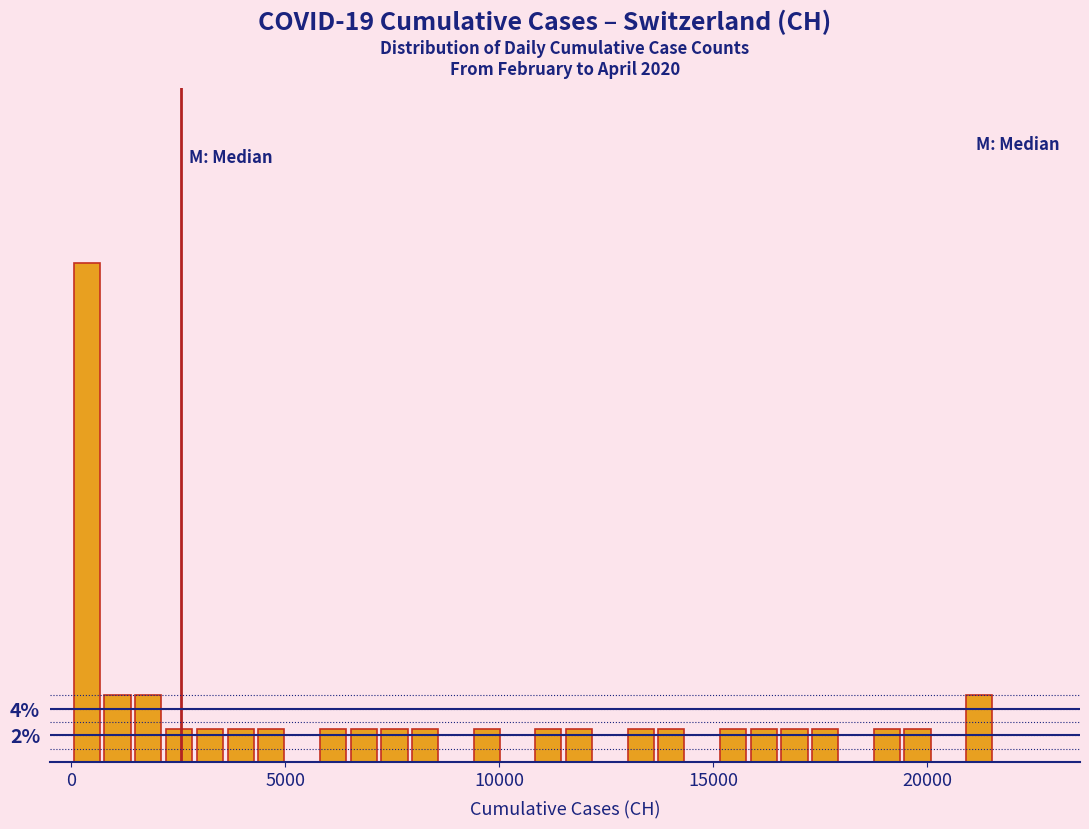

Read against the x-axis, roughly where is the centre of the tallest bar?

500